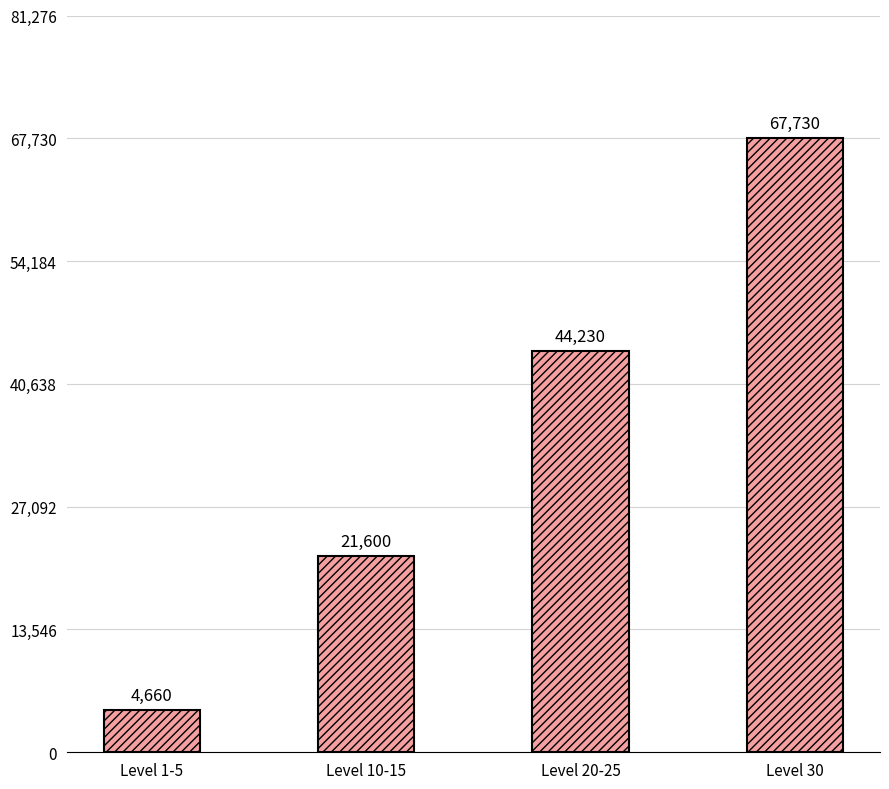

What is the average value?

34555